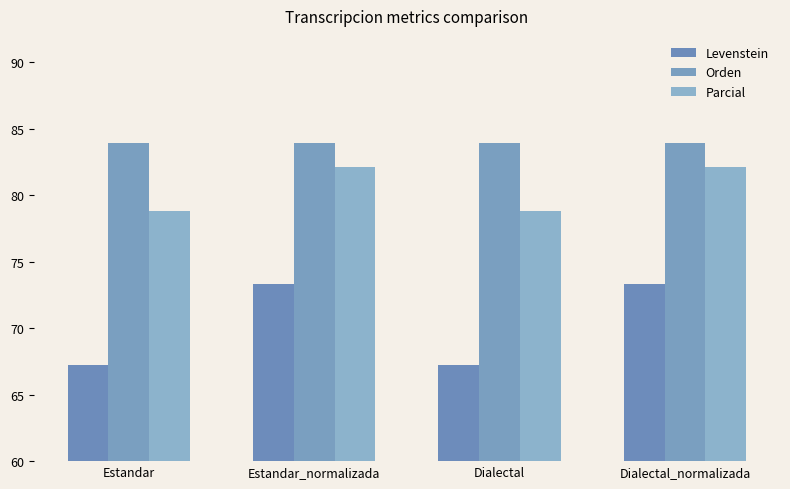

True or false: Parcial has a value of 135.7 at Dialectal_normalizada.

False